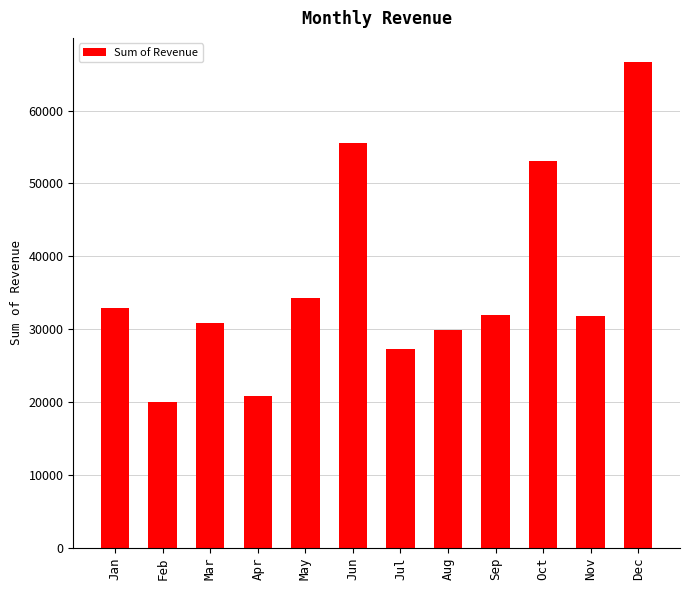

What value does the data have at May?

34307.1